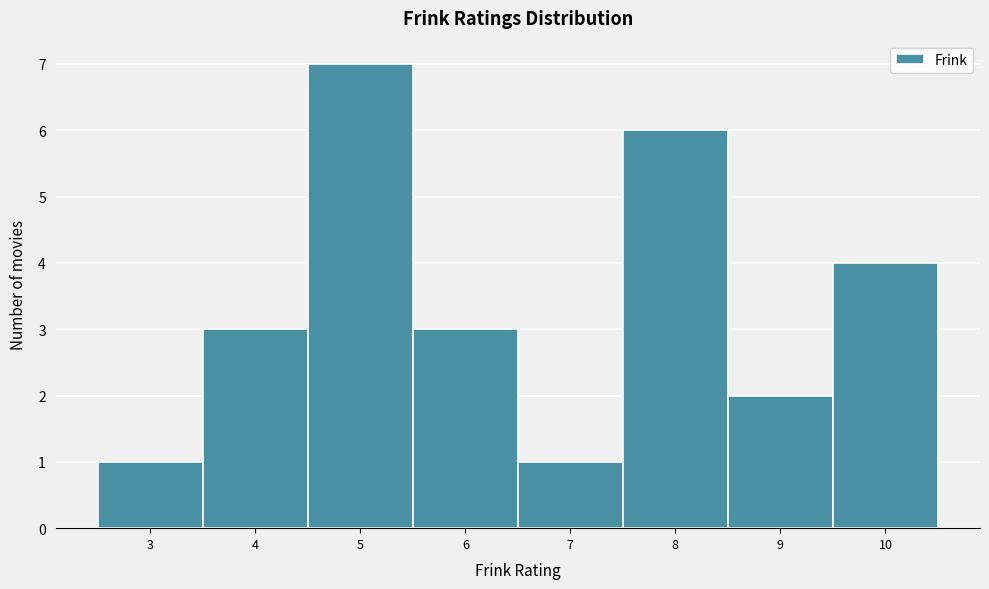

Which range on the x-axis has the tallest bar?

4.5 to 5.5